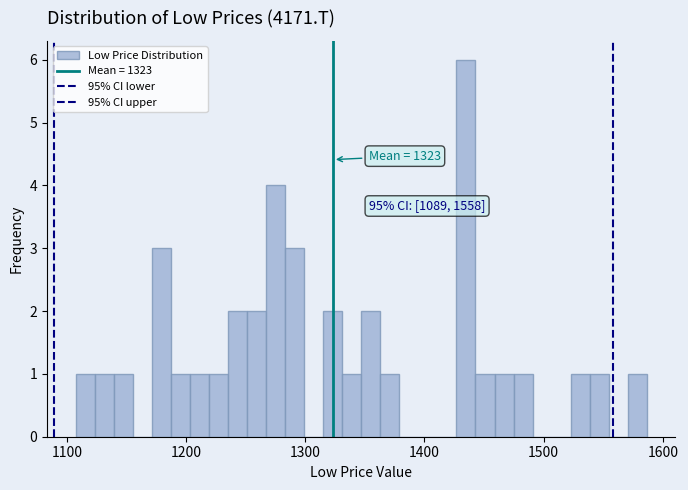

Around what value on the x-axis is the tallest bar? Give the approximate position of its centre, as read against the axis.

1430